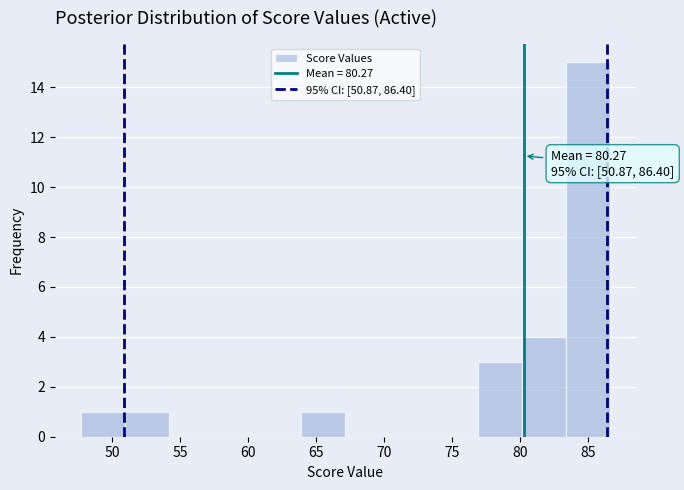

Over which range of the x-axis is the bar tallest?

83.5 to 86.5